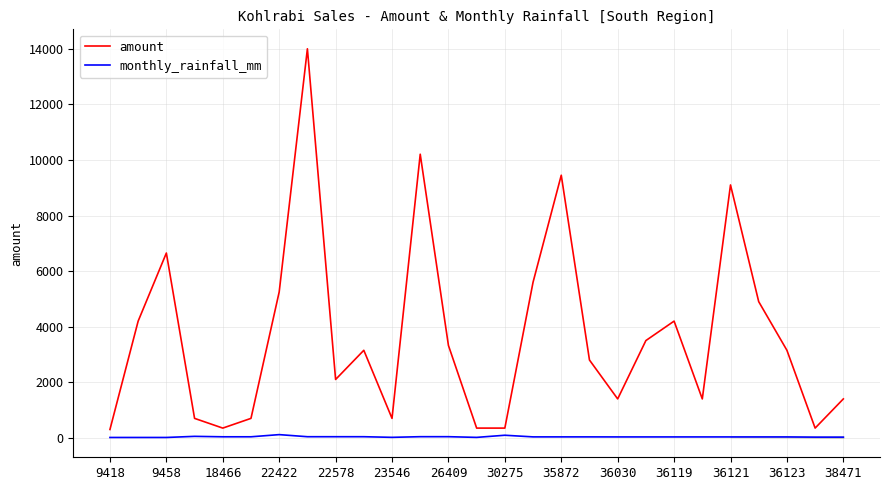

Rank the series by their average value, from highest to lowest.

amount, monthly_rainfall_mm